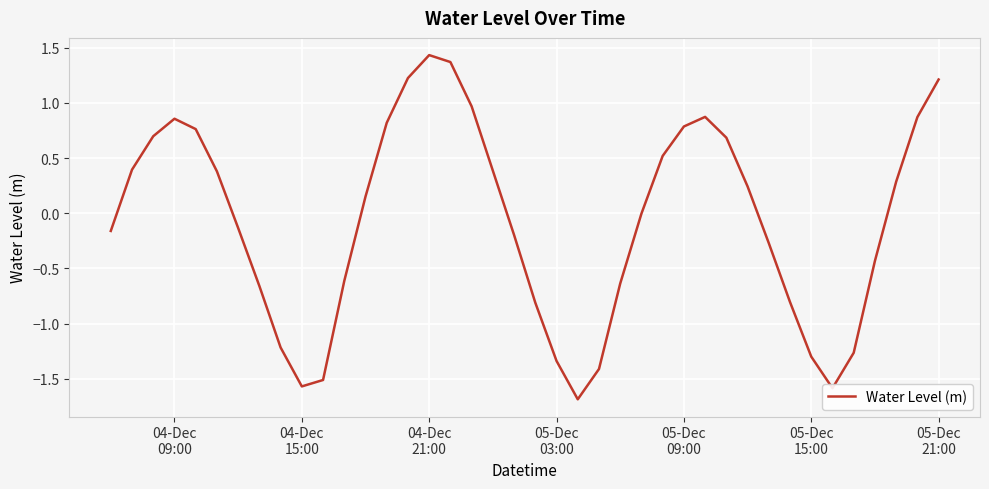

How many distinct data groups are displayed?

1